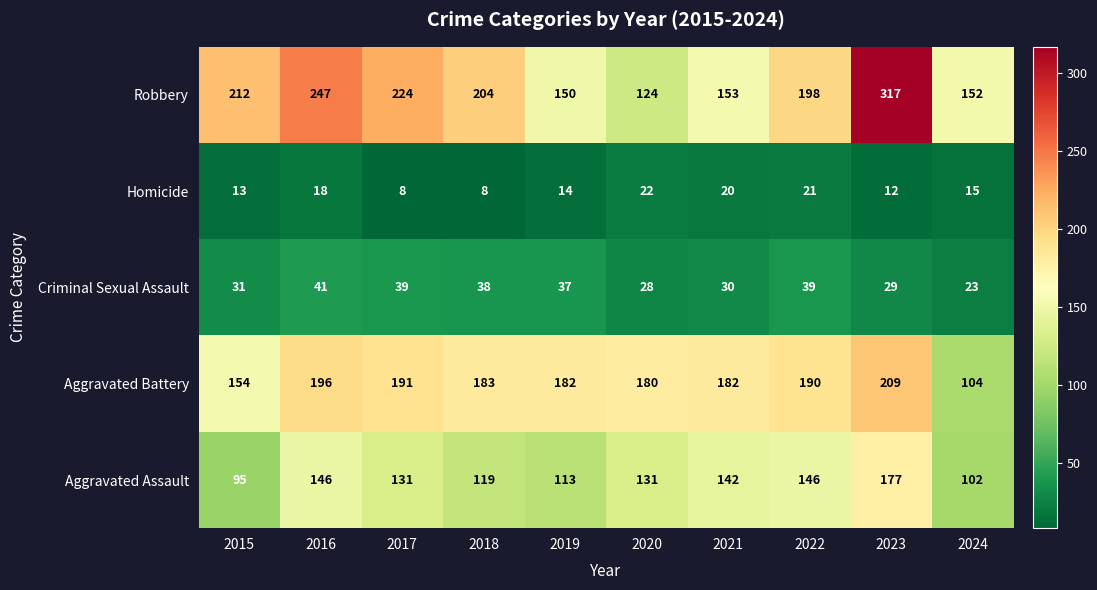

At which category is the sum across all series the highest?

2023